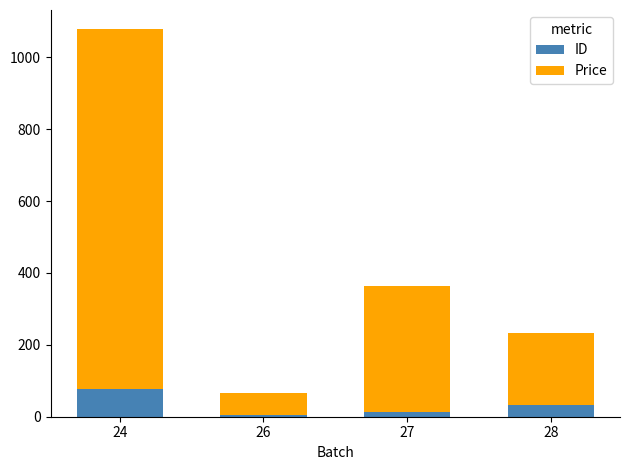

Reading left to right, transcribe the values for ID.

24=78	26=5	27=14	28=34